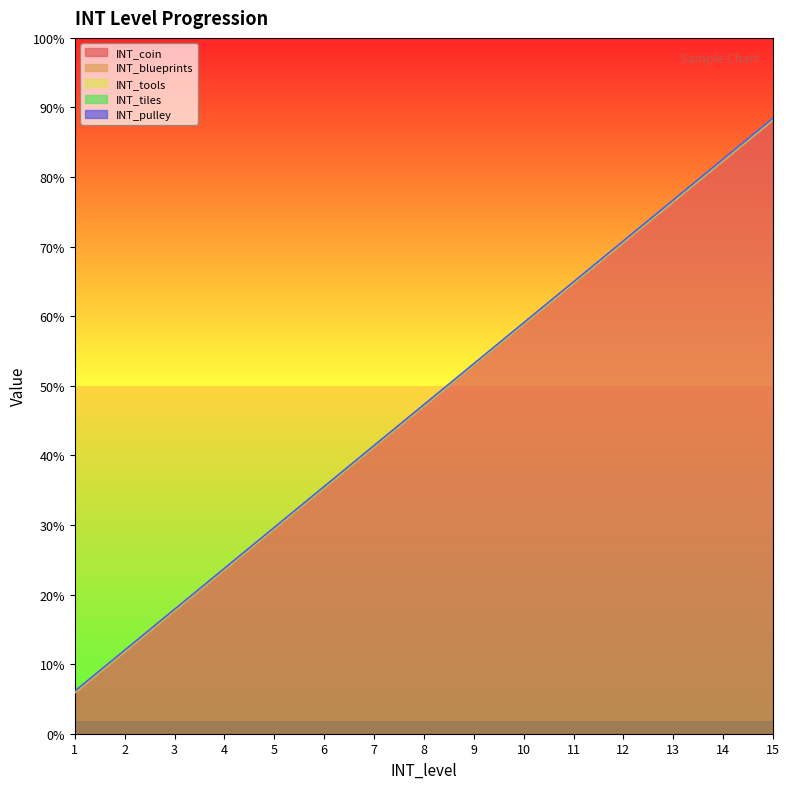

Is it true that INT_pulley equals 0 at 3?

False